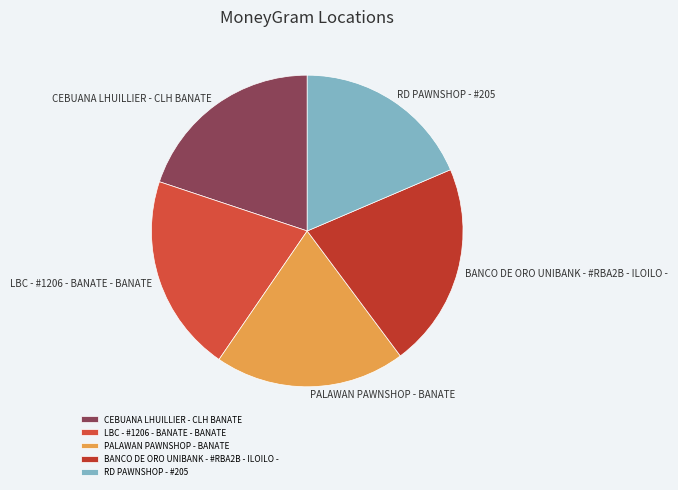

Does any single category account for the majority?

No